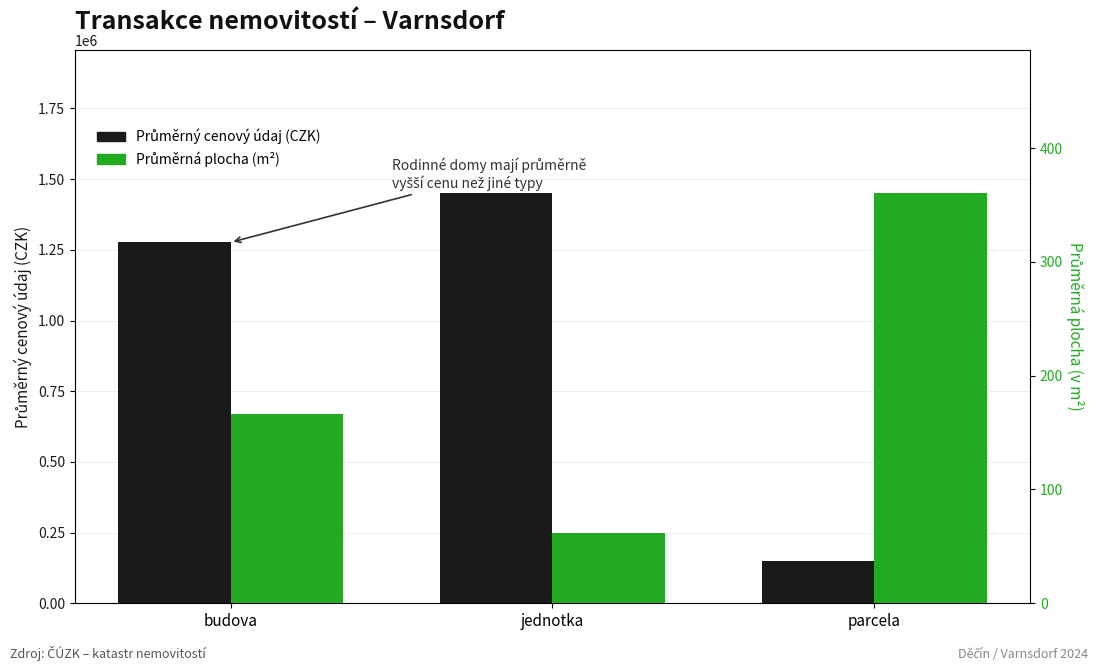

Which category has the lowest value in the Průměrný cenový údaj (CZK) series?

parcela